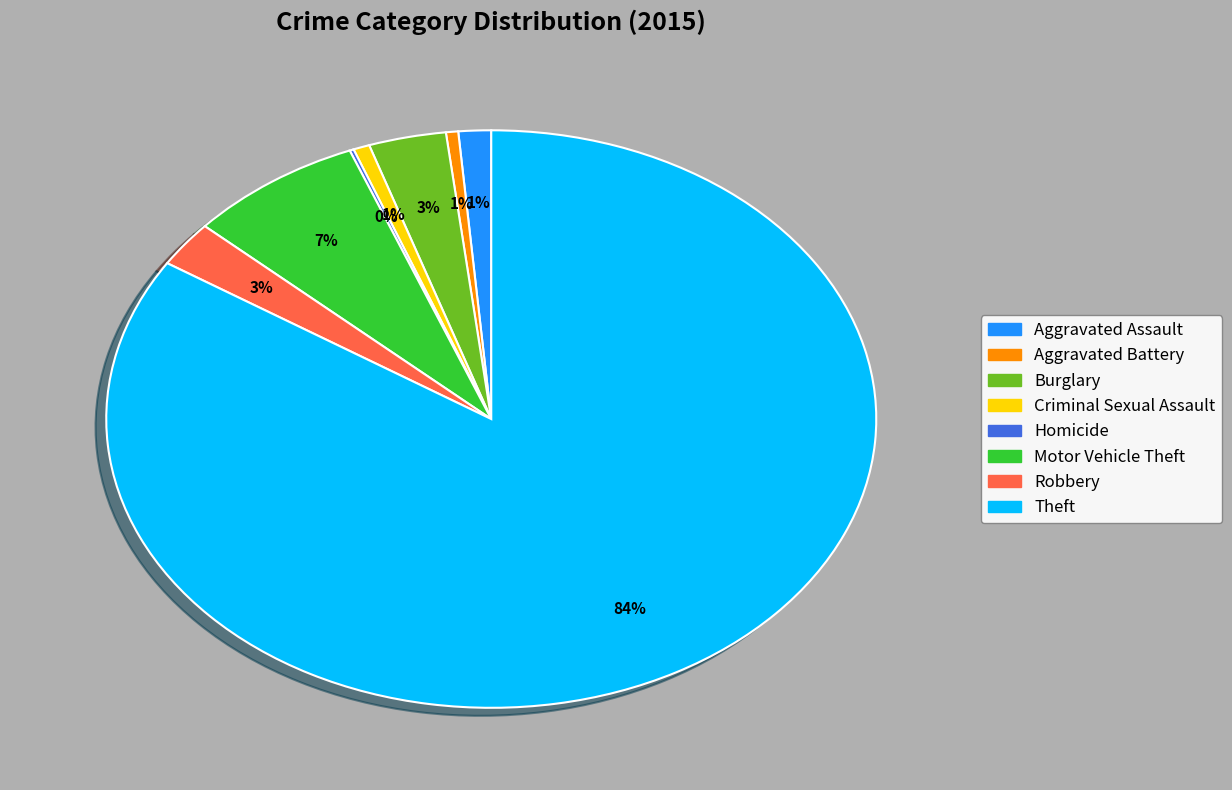

Is there a majority slice in this chart?

Yes